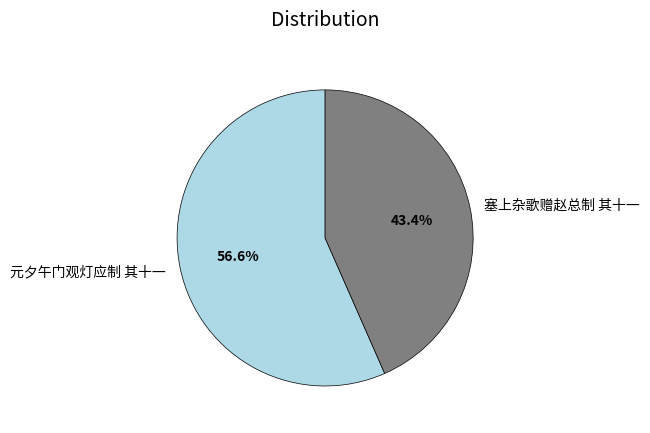

Rank the categories by value from highest to lowest.

元夕午门观灯应制 其十一, 塞上杂歌赠赵总制 其十一